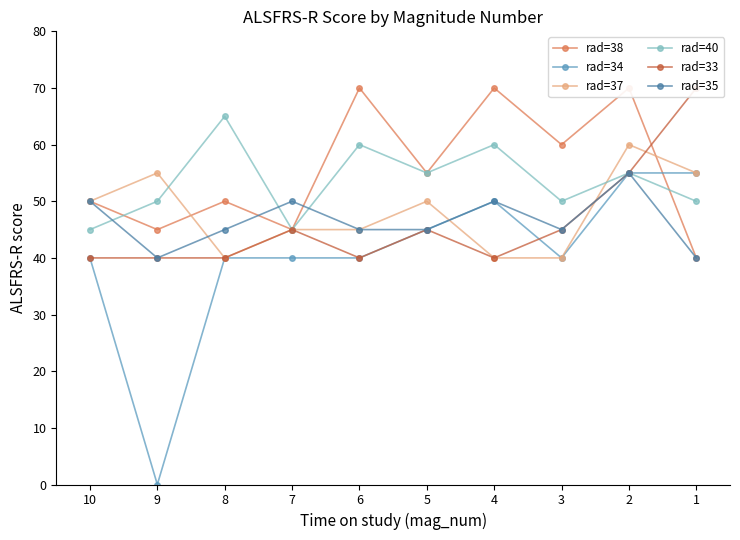

Does the chart display data point markers on the line(s)?

Yes